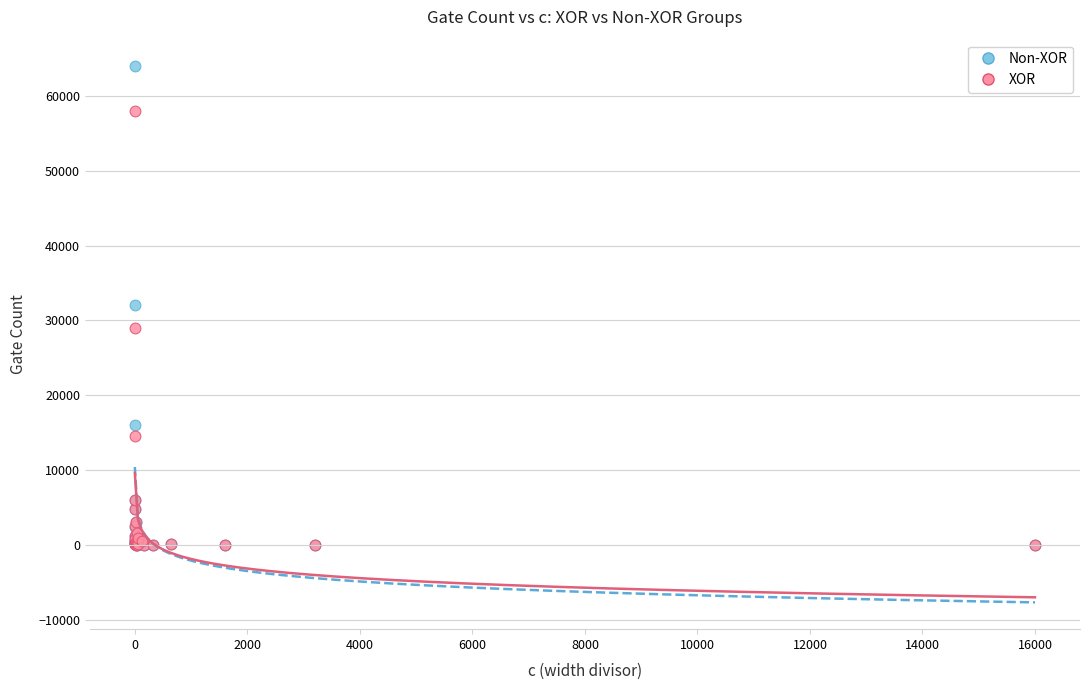

Which series has the widest spread of Y values?

Non-XOR